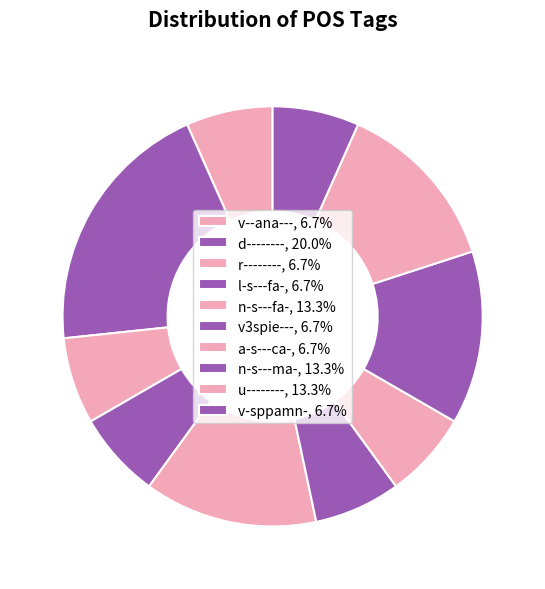

How many segments does this pie chart have?

10